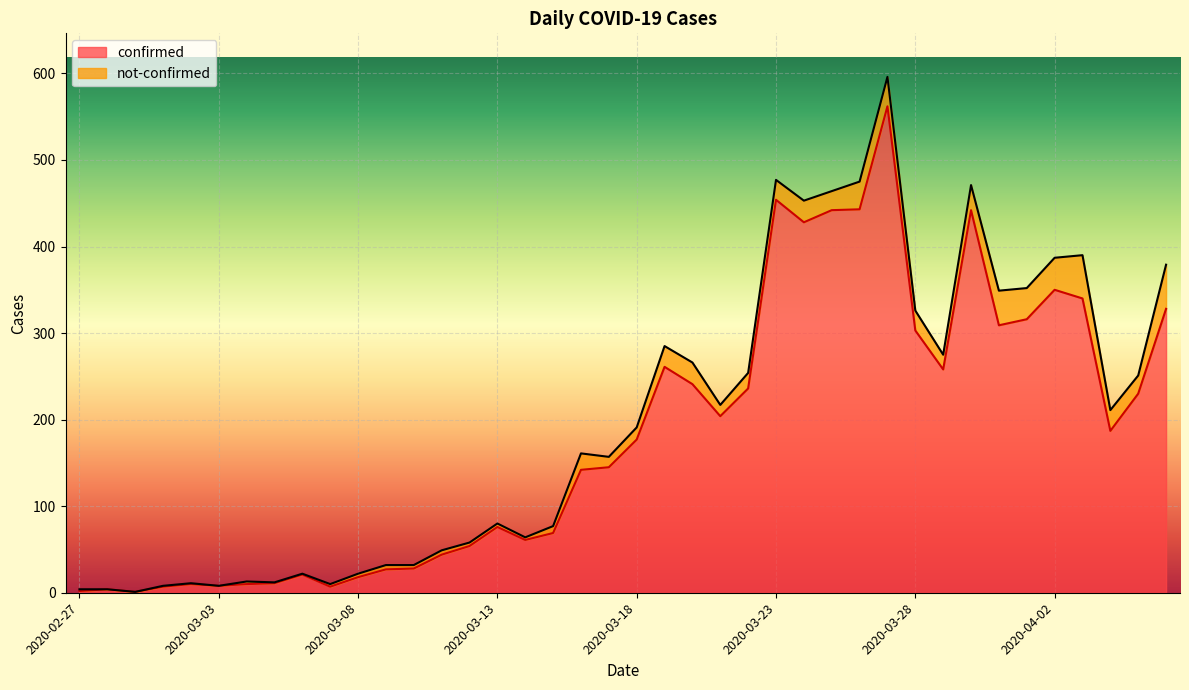

What is the label of the 8th point from the right?

2020-03-30